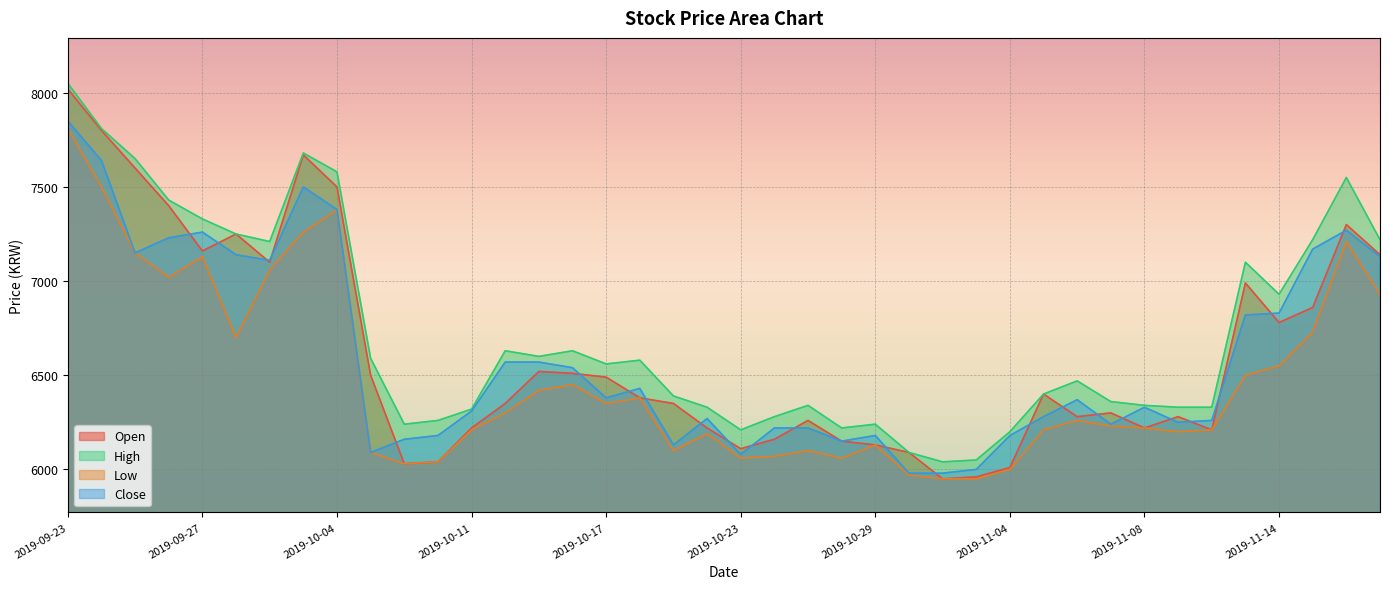

The value of Low at 2019-10-29 is 10357. True or false?

False